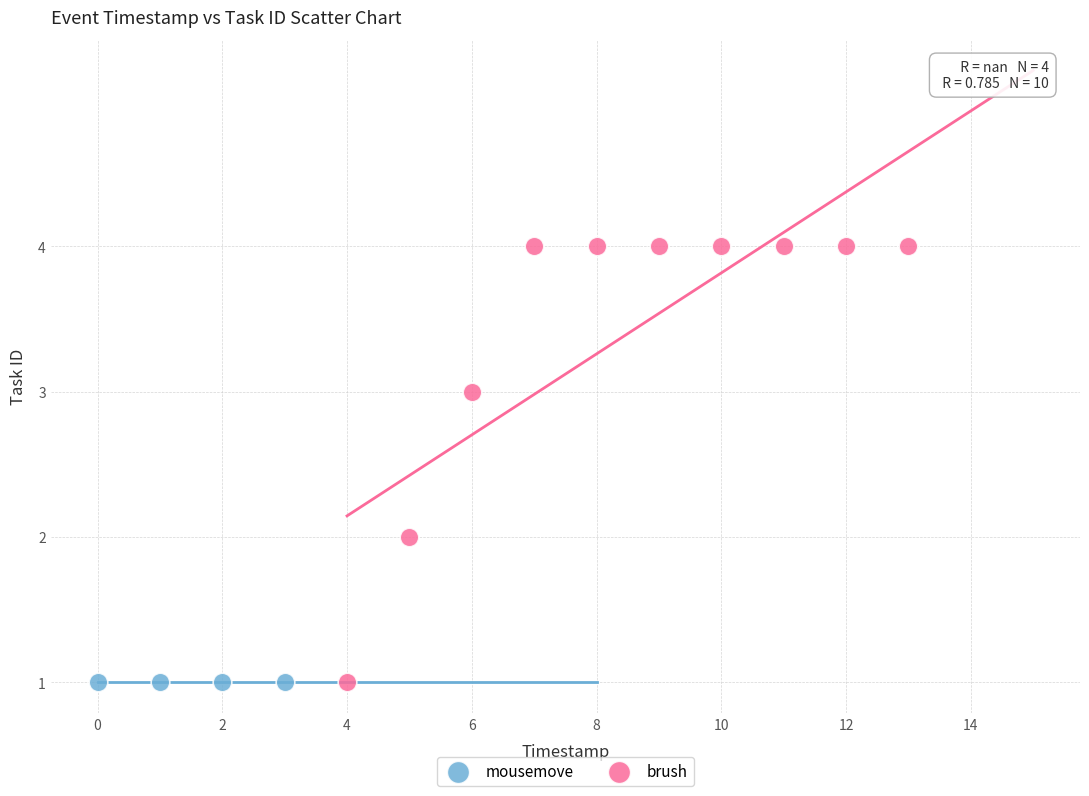

Which series reaches the maximum Y coordinate?

brush